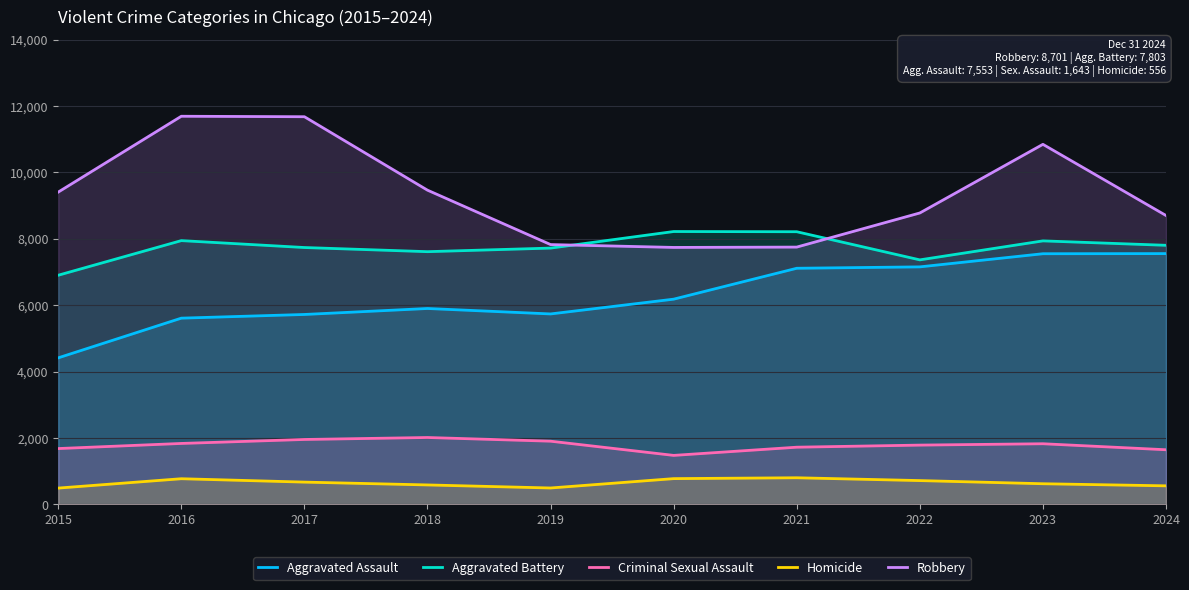

What is the total value across all series at 2018?

25569